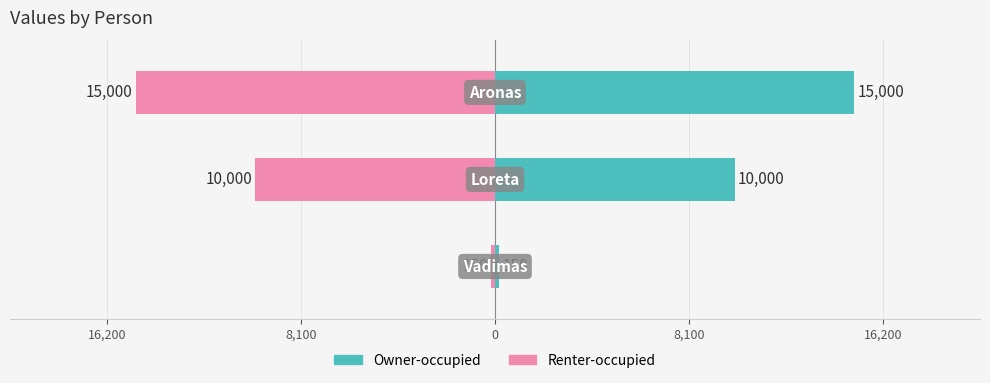

Between 16,200 and 0, which series saw the biggest shift?

Renter-occupied